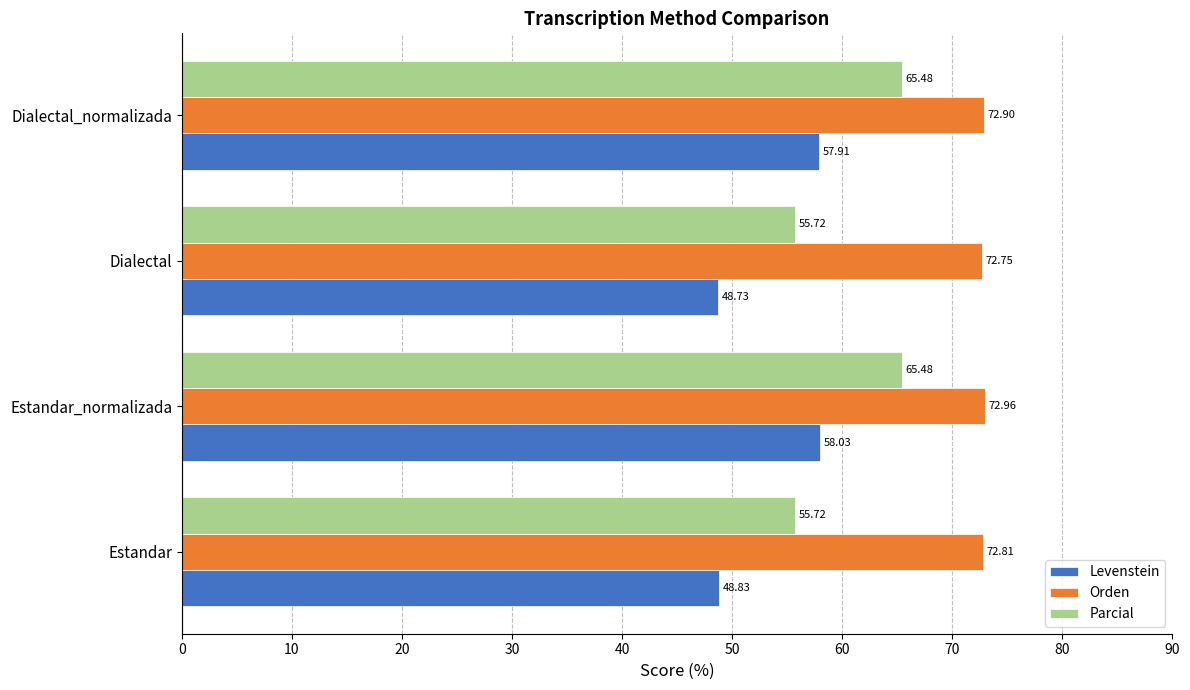

Which series has the largest range (max minus min)?

Parcial